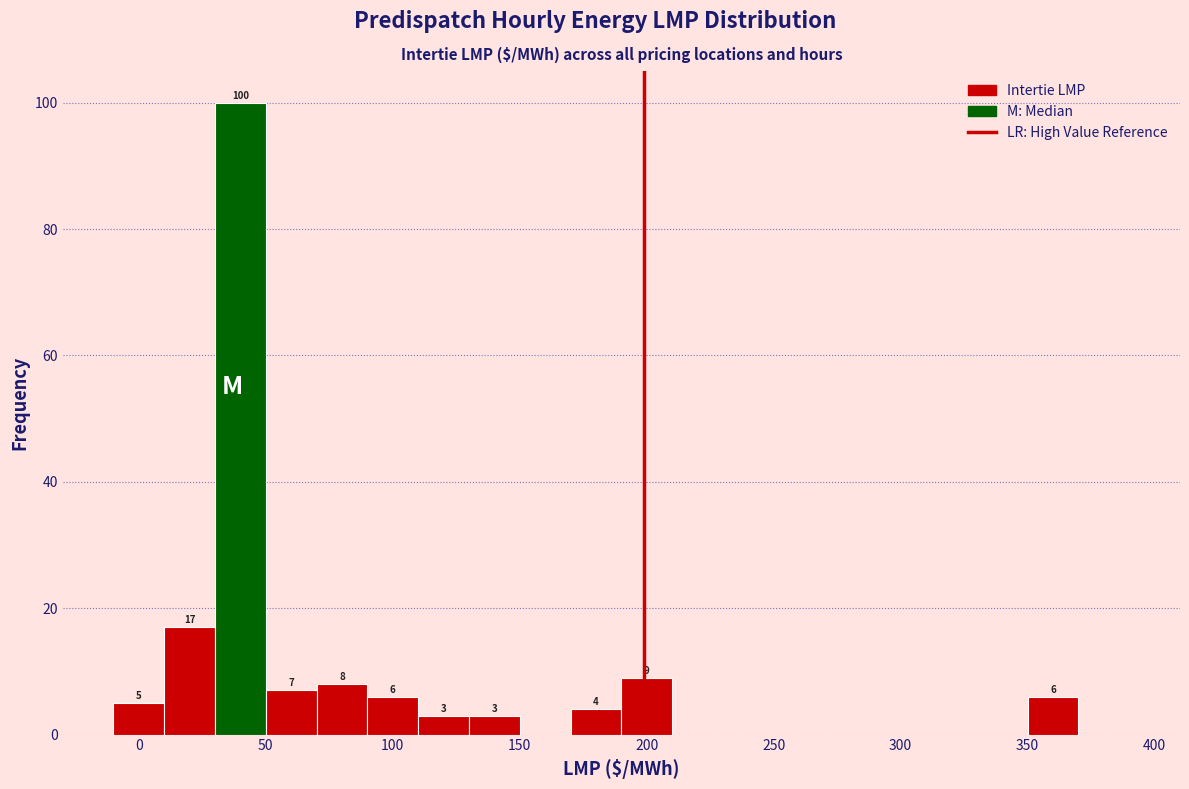

Over which range of the x-axis is the bar tallest?

30 to 50